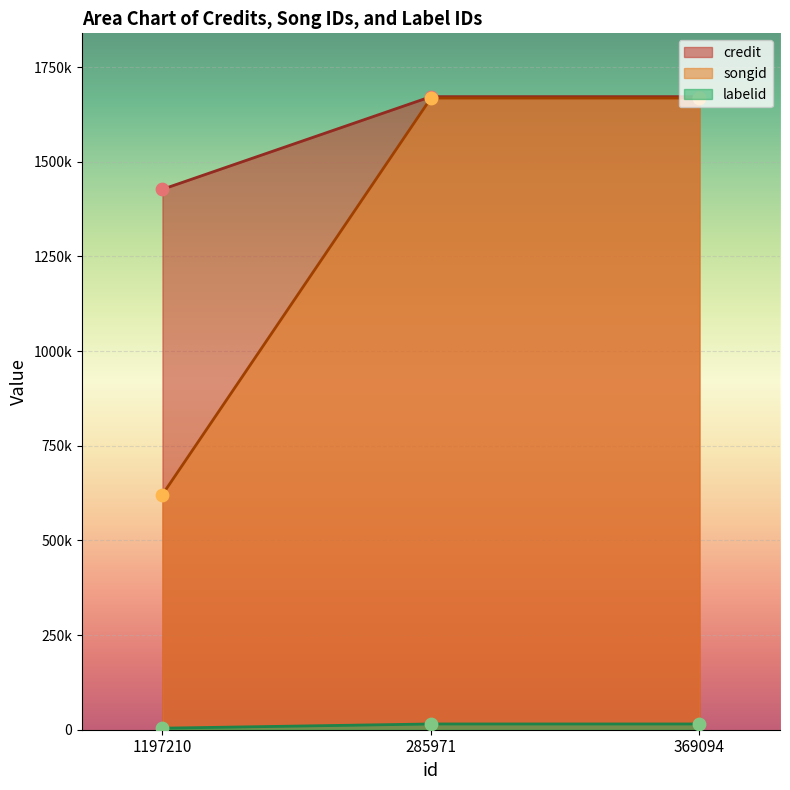

At which category is the sum across all series the highest?

285971